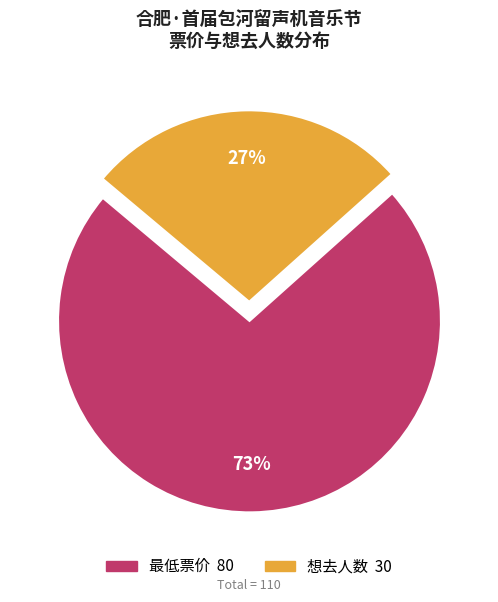

What is the ratio of the value at 最低票价 to the value at 想去人数?

2.7